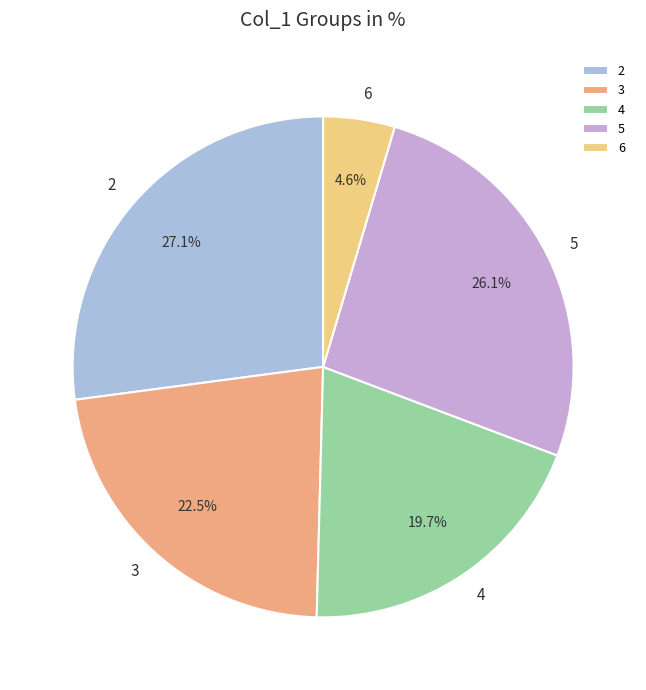

Does 2 represent more than half of the total?

No